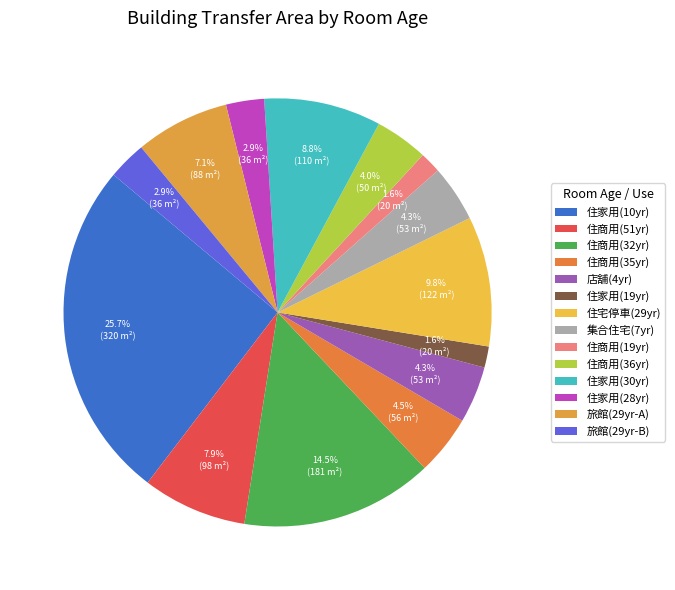

Count the number of slices in the pie.

14